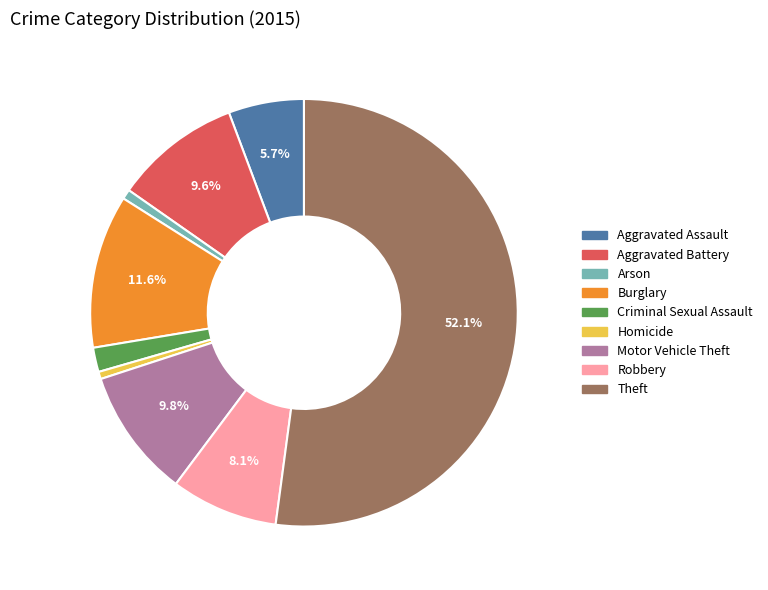

What portion of the pie excludes Burglary?

88.4%